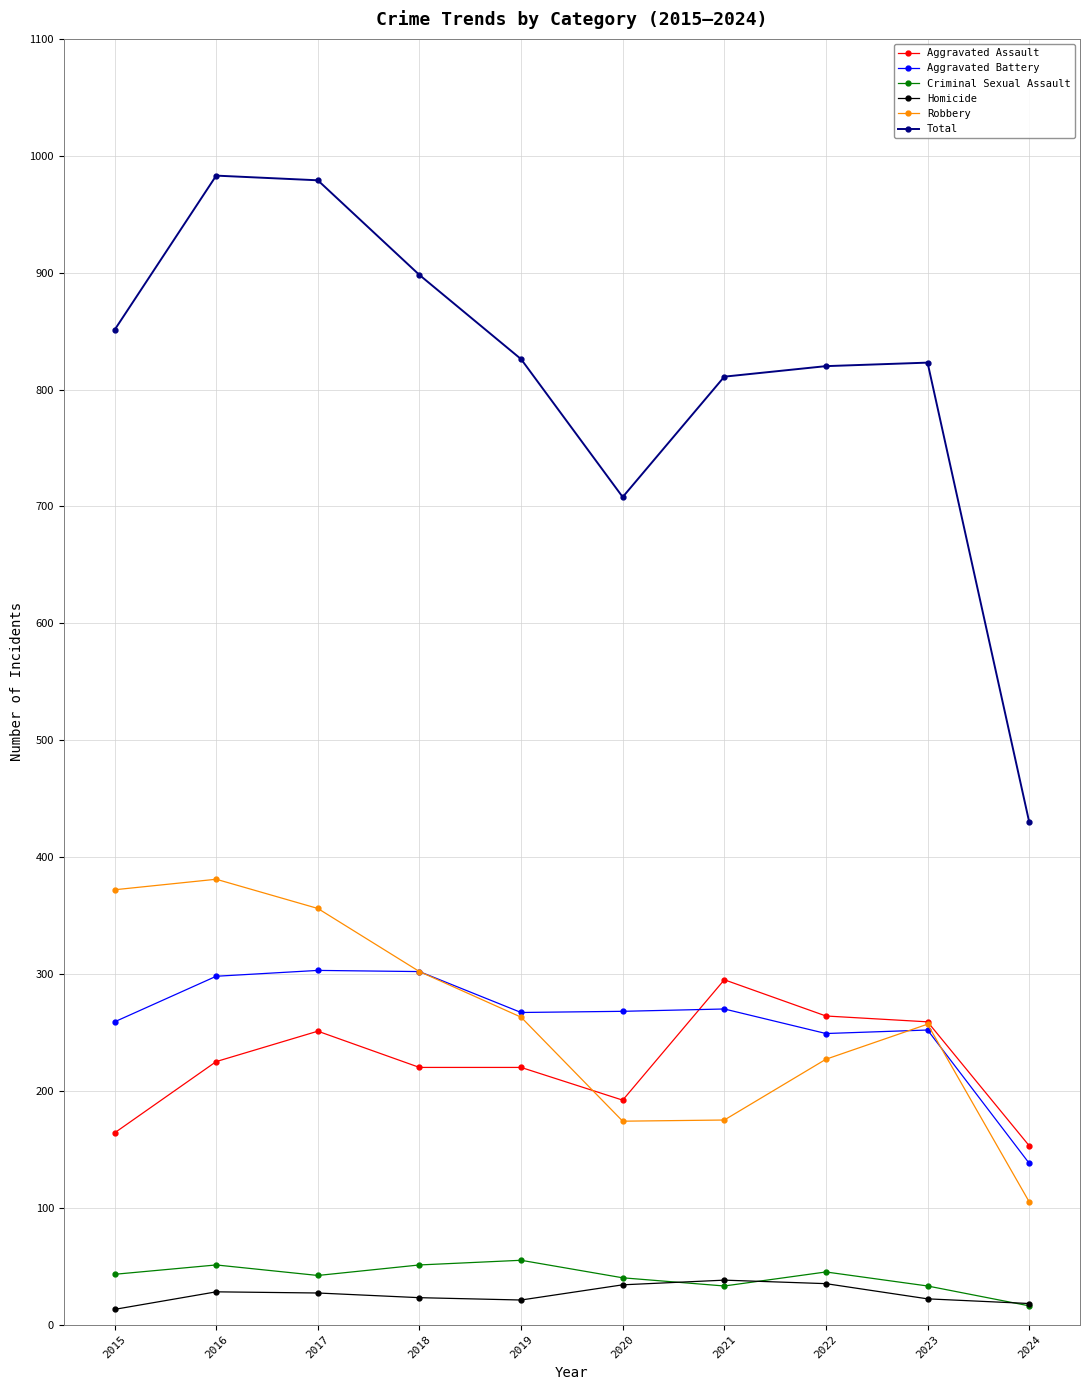

Does the chart have visible grid lines?

Yes